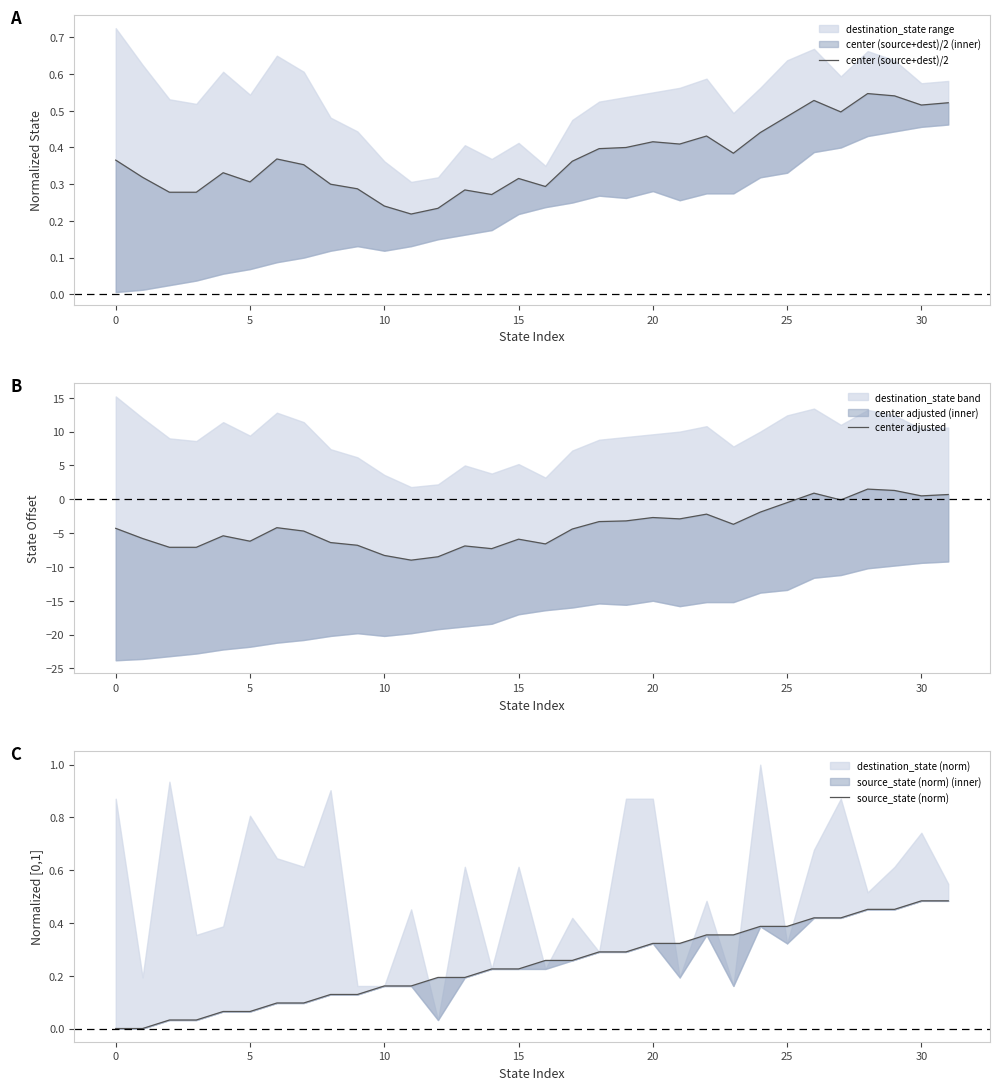

Where does the center adjusted series first go above -4?

18